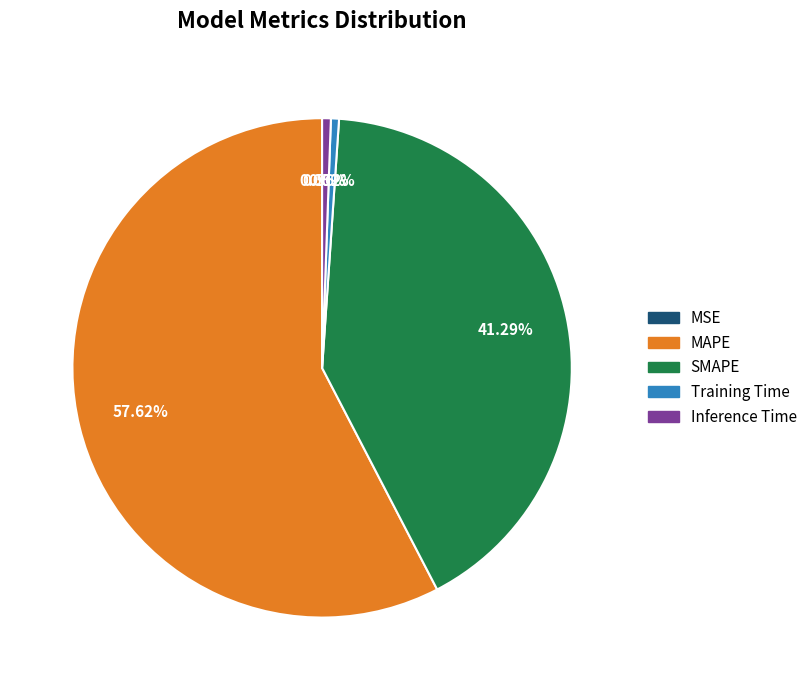

How much of the chart is everything except Training Time?

99.5%